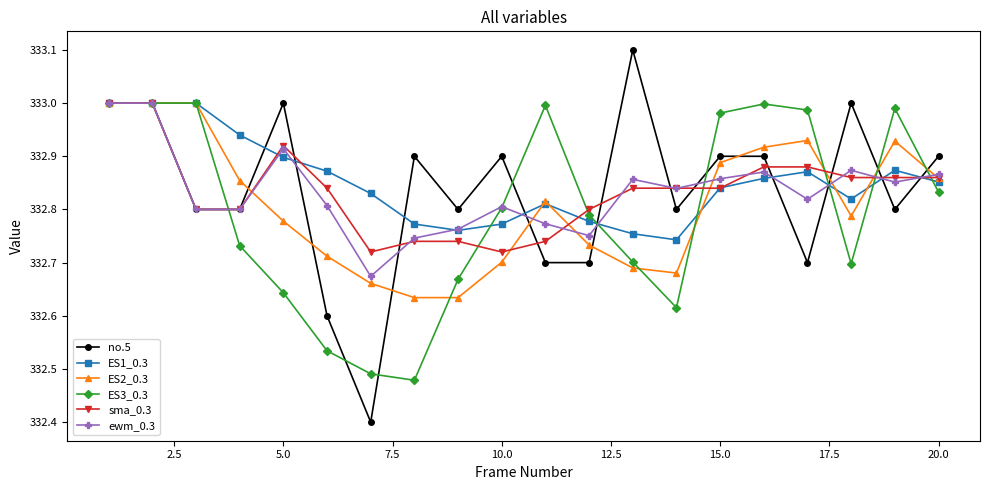

What is the smallest value displayed?

332.4